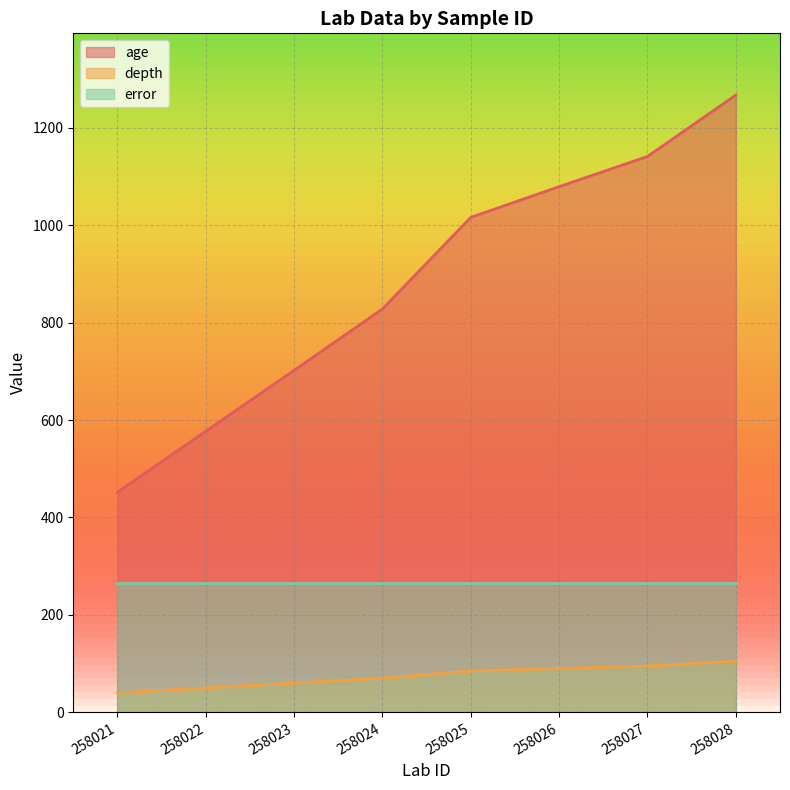

True or false: depth has more than 1 points higher than both neighbors.

False